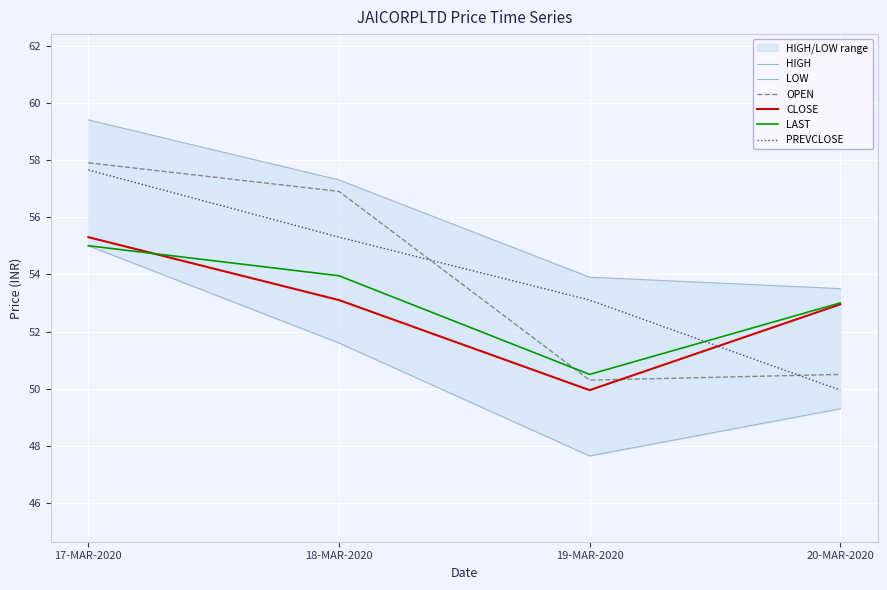

Which has a higher value, 17-MAR-2020 or 19-MAR-2020?

17-MAR-2020